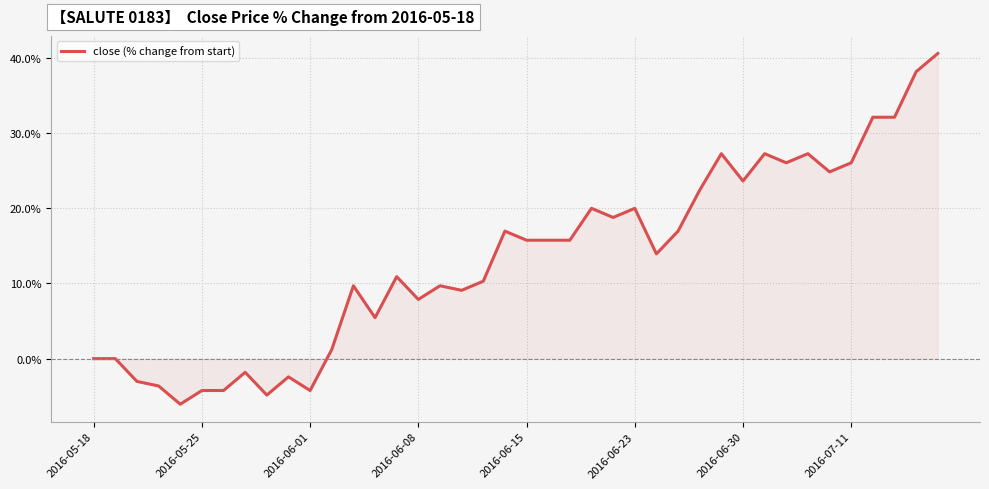

What is the minimum value shown in the chart?

-6.1